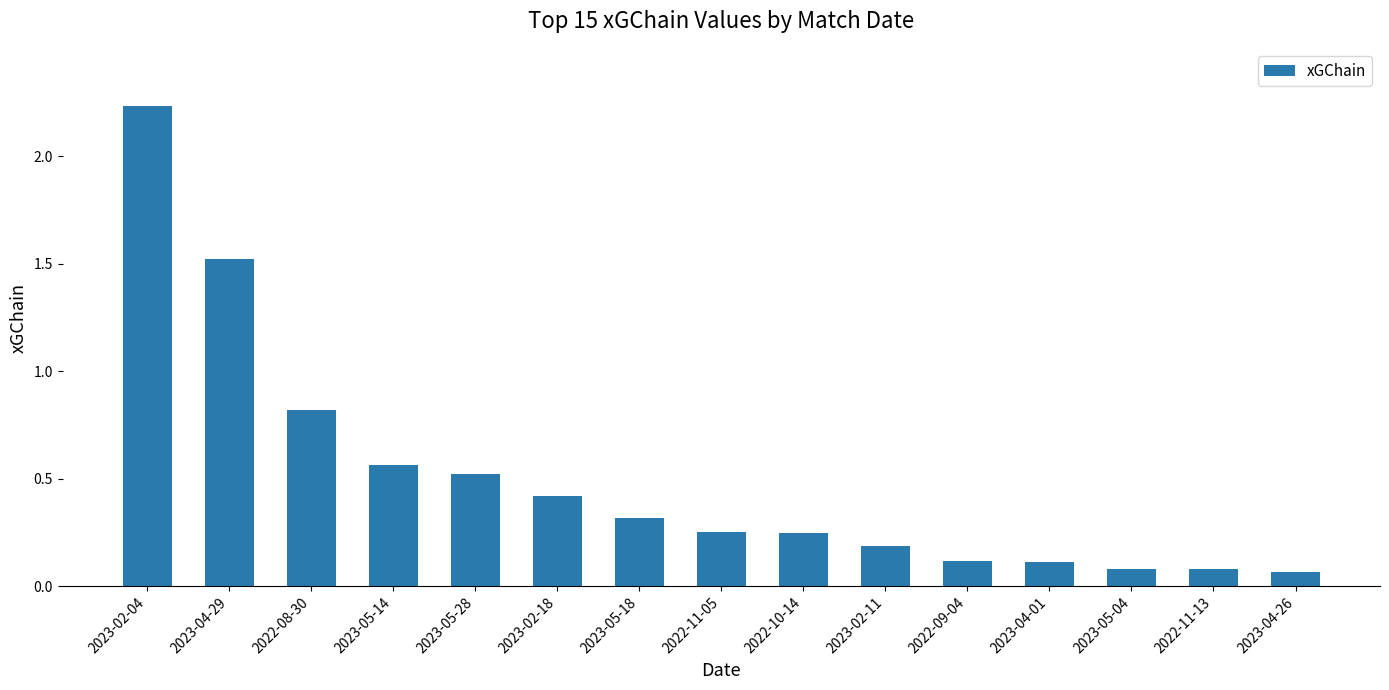

What is the average value?

0.5